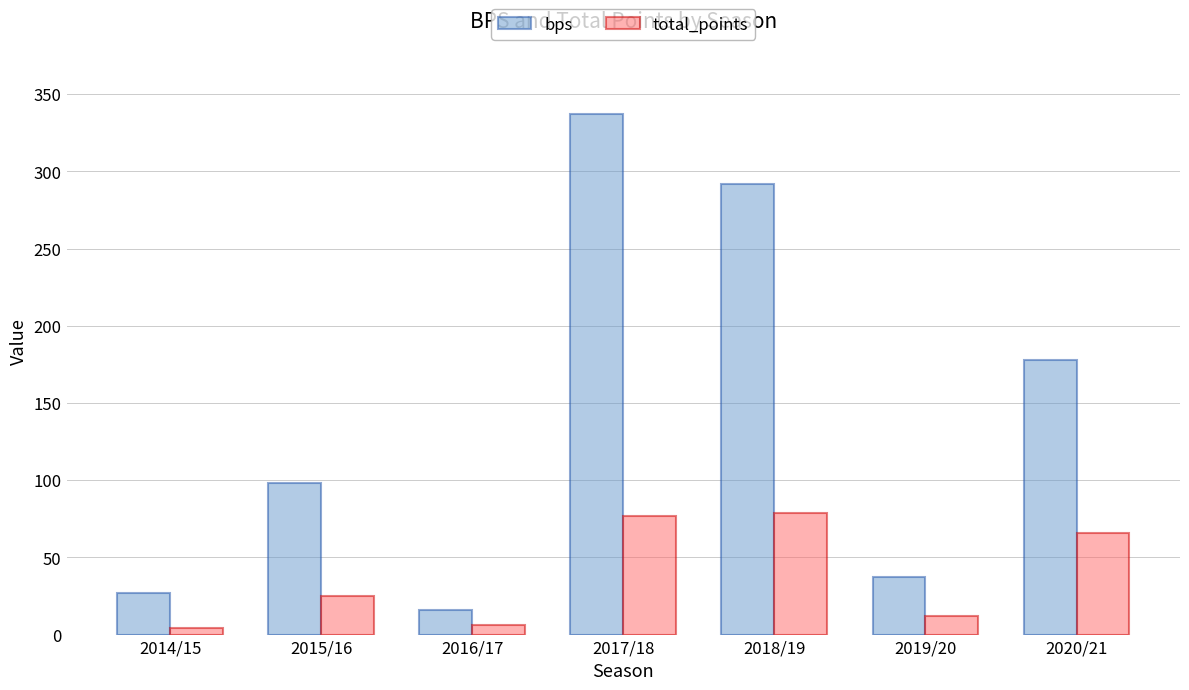

How many groups of bars are there?

7